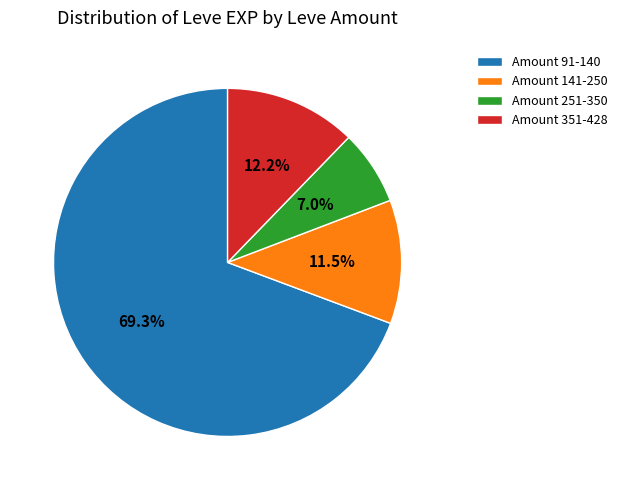

How many slices are in this pie chart?

4